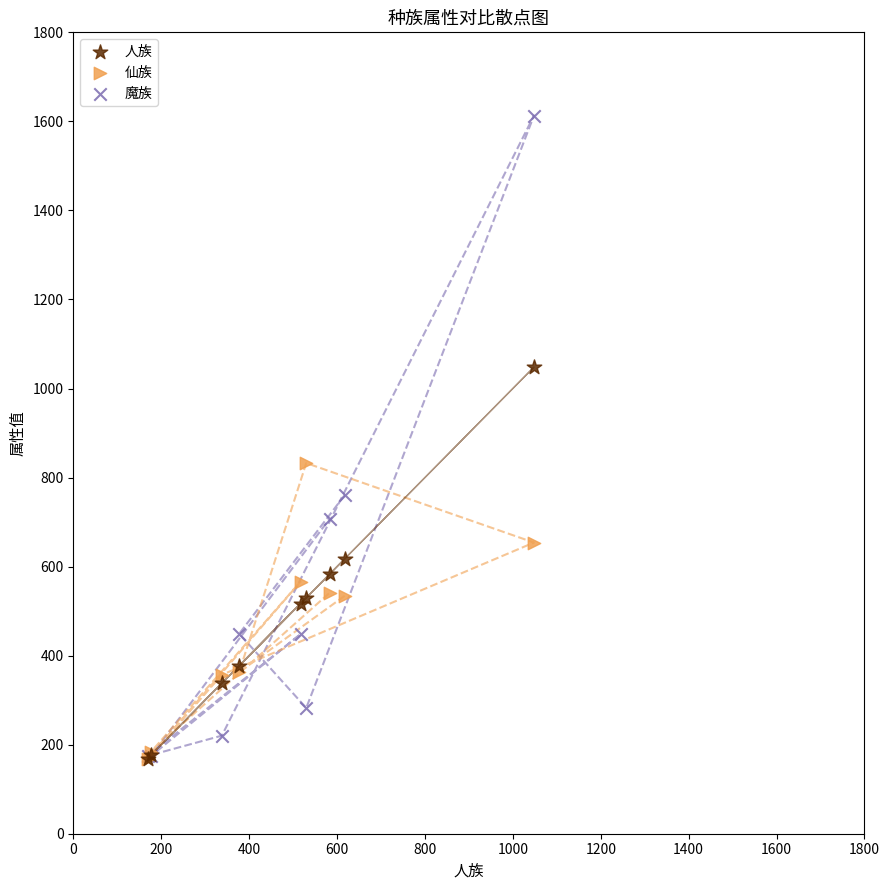

What are all the series names shown in the legend?

人族, 仙族, 魔族